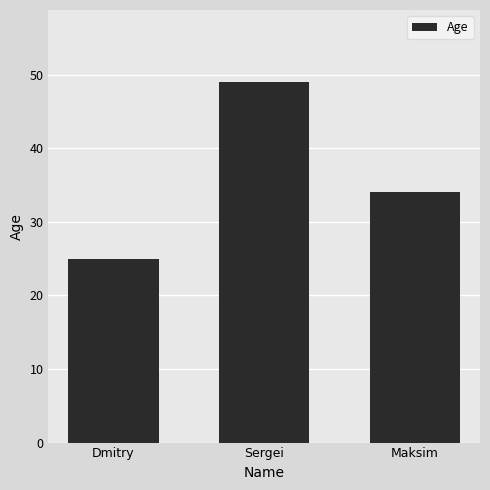

What is the change in value from Dmitry to Maksim?

+9